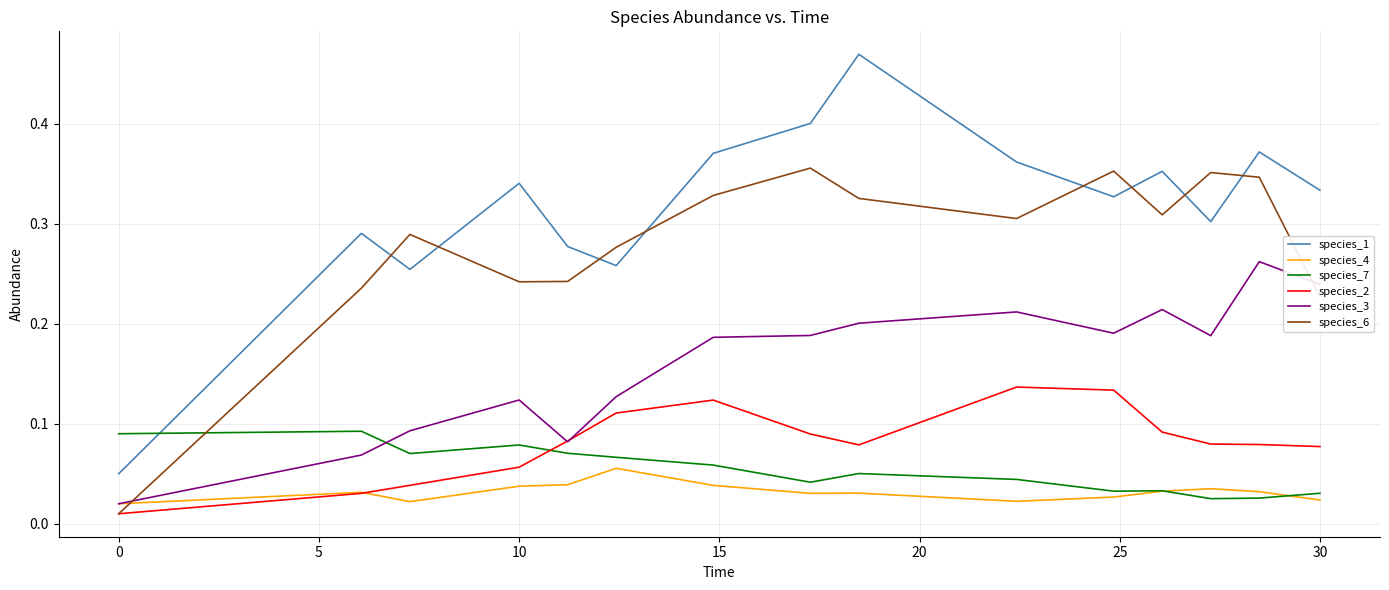

Which series has the largest total across all categories?

species_1